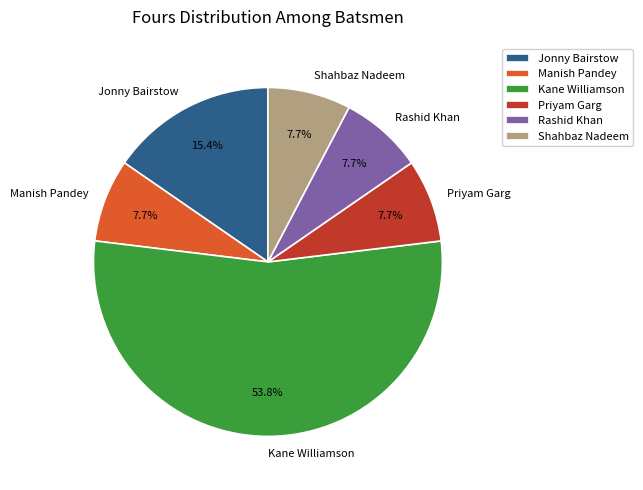

Is there any slice that represents more than half of the pie?

Yes